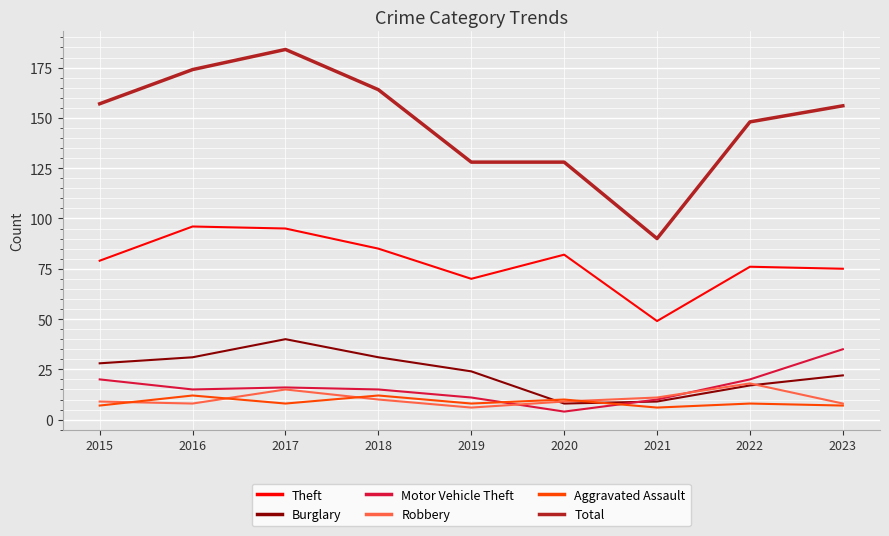

Which series has the largest total across all categories?

Total